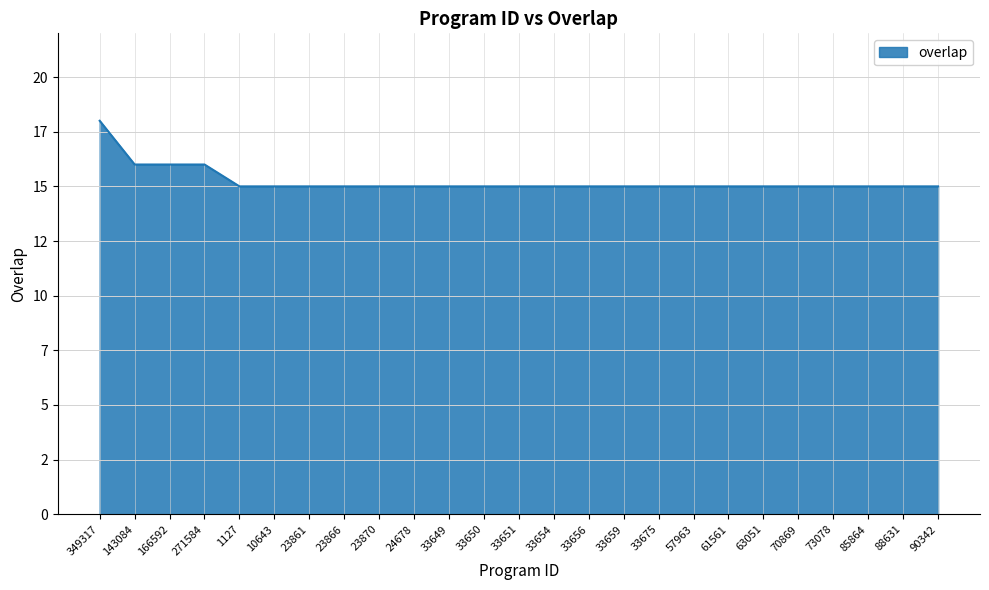

What is the label of the 2nd point from the left?

143084